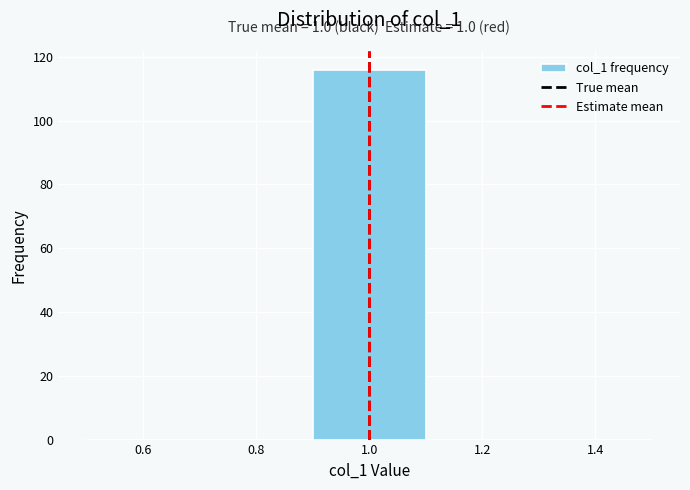

Over which range of the x-axis is the bar tallest?

0.9 to 1.1